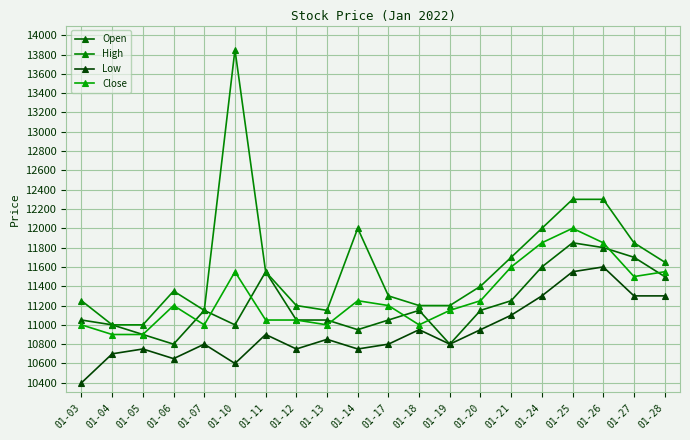

Between 01-05 and 01-24, which is larger?

01-24